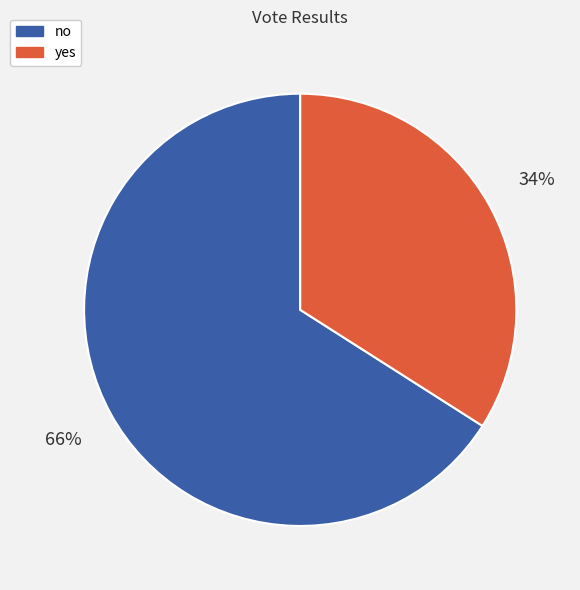

What is the smallest slice in the pie chart?

yes